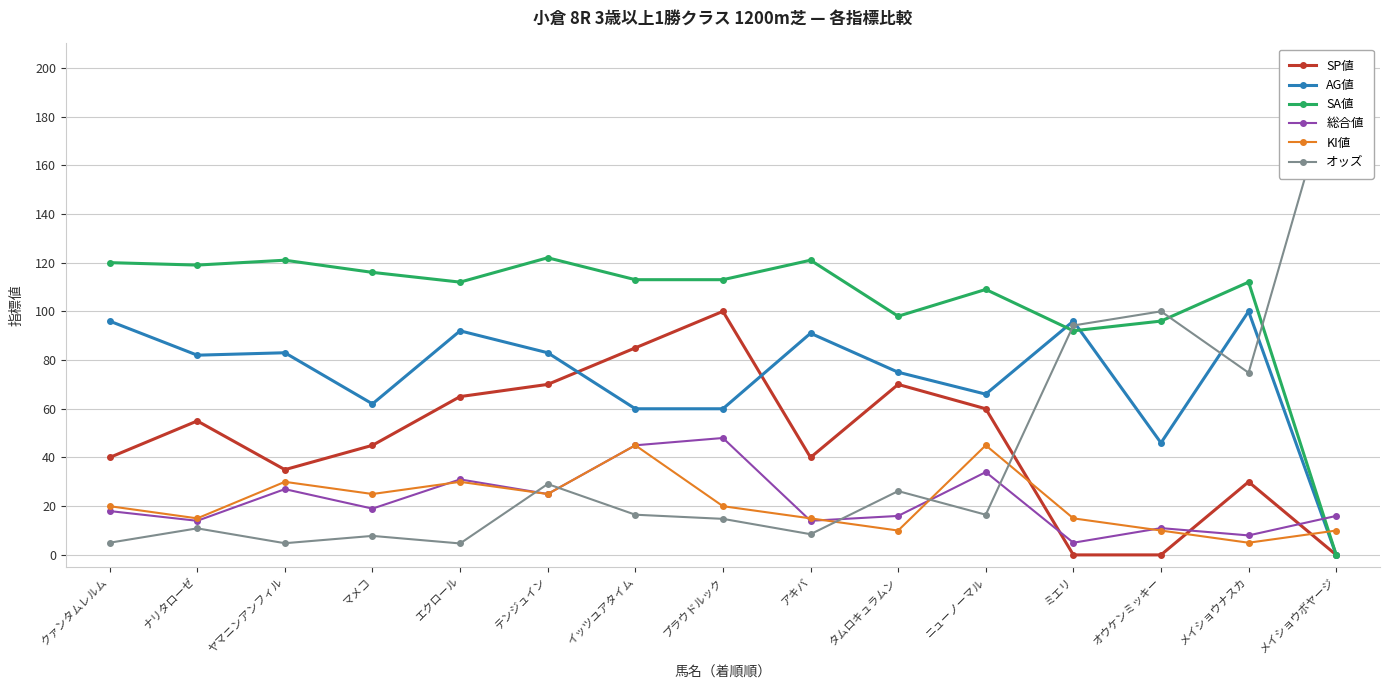

Which has a higher value, ナリタローゼ or タムロキュラムン?

タムロキュラムン